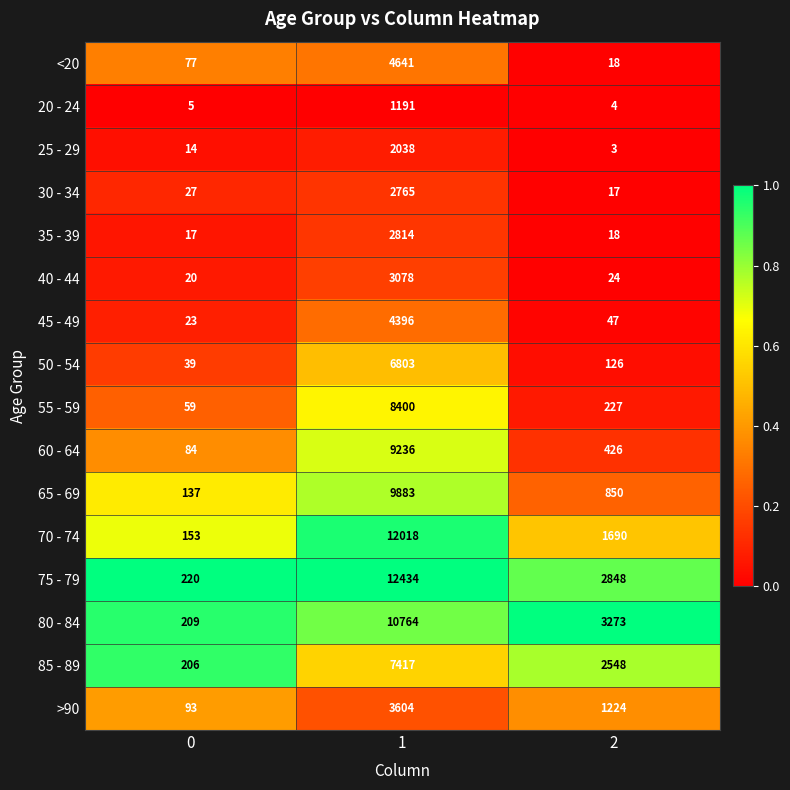

What is the greatest value displayed?

12434